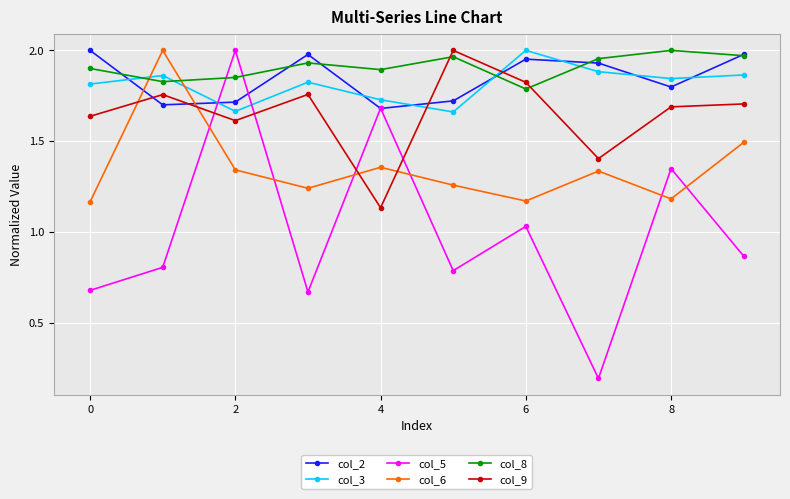

At how many categories does at least one series exceed 1?

10